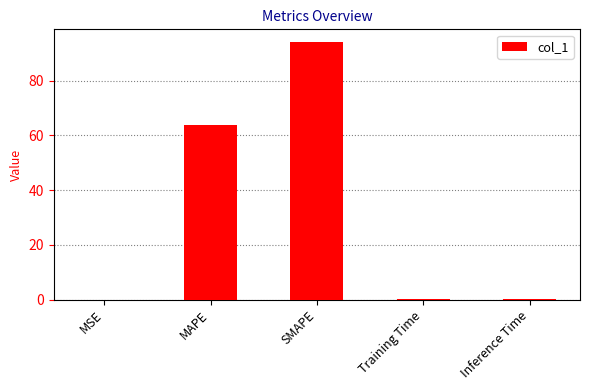

What value does the data have at Training Time?

0.1